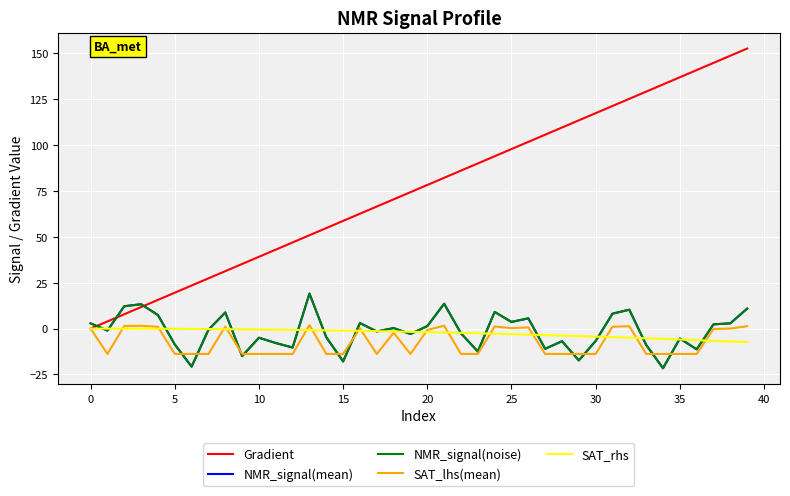

Which series has the widest spread of values?

Gradient